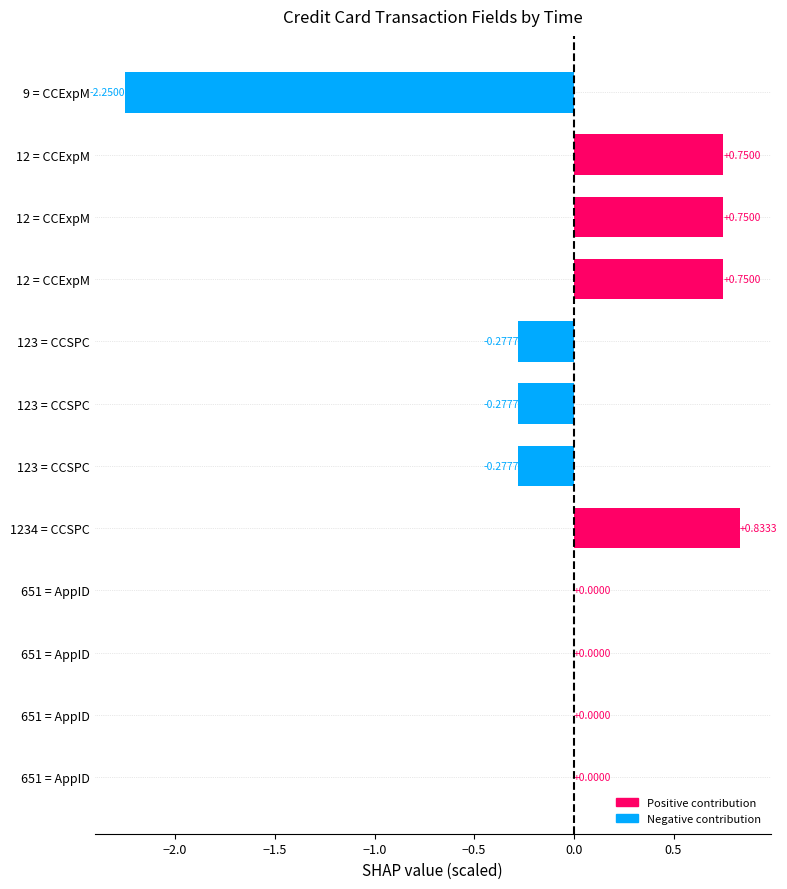

What is the maximum value shown in the chart?

0.8